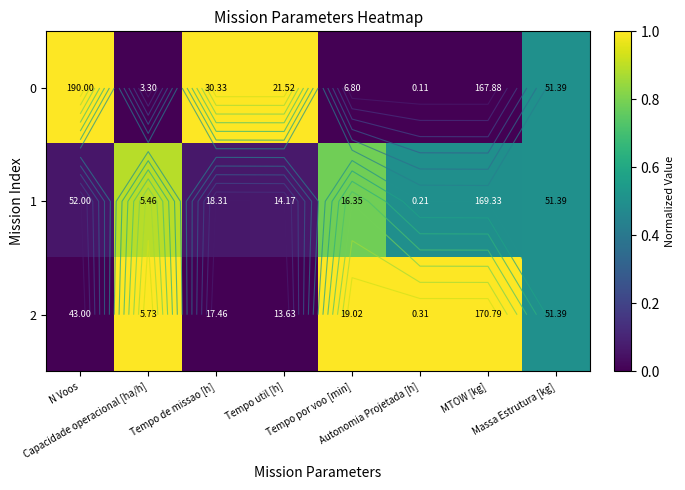

What is the maximum value for 0?

1.0